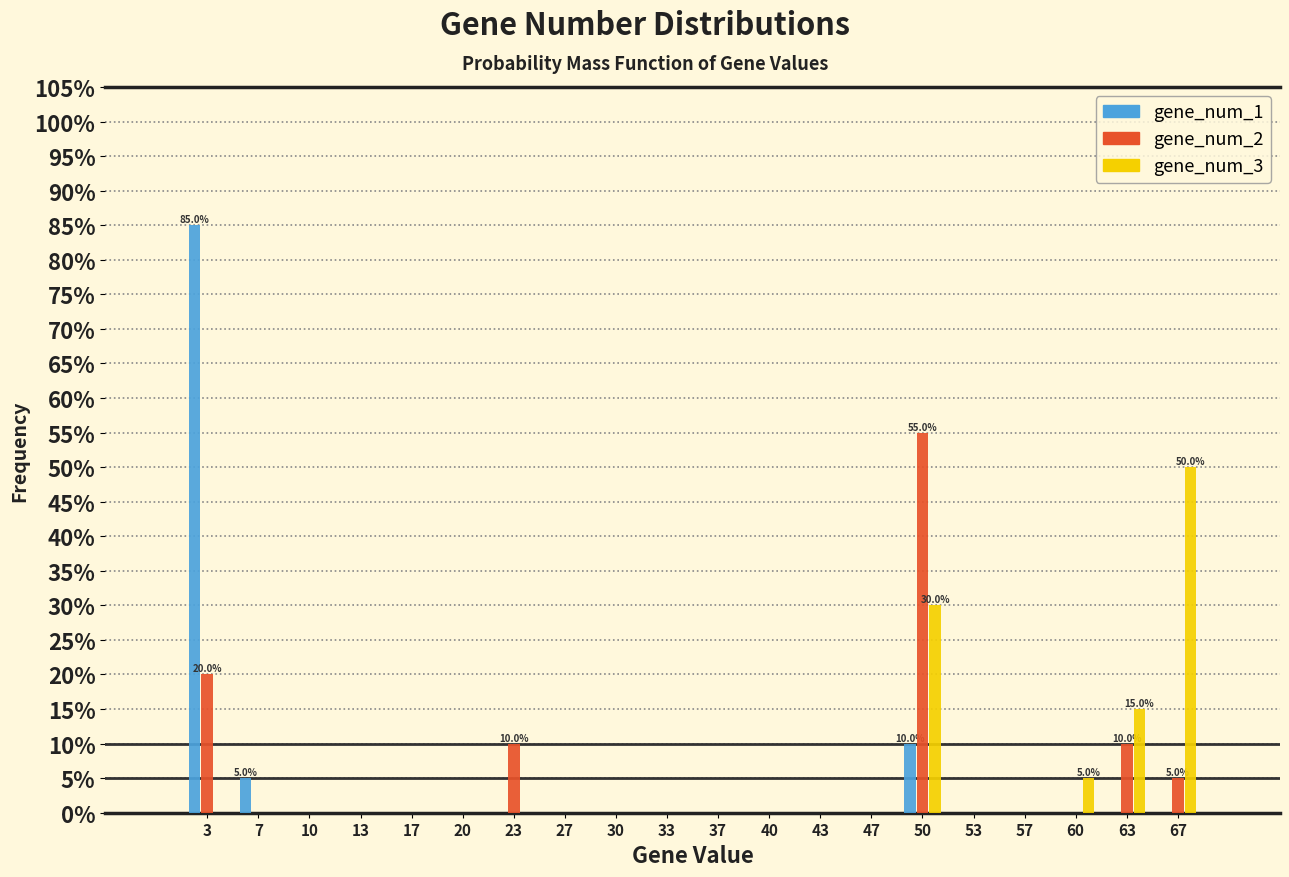

Which series changed the most between 3 and 27?

gene_num_1